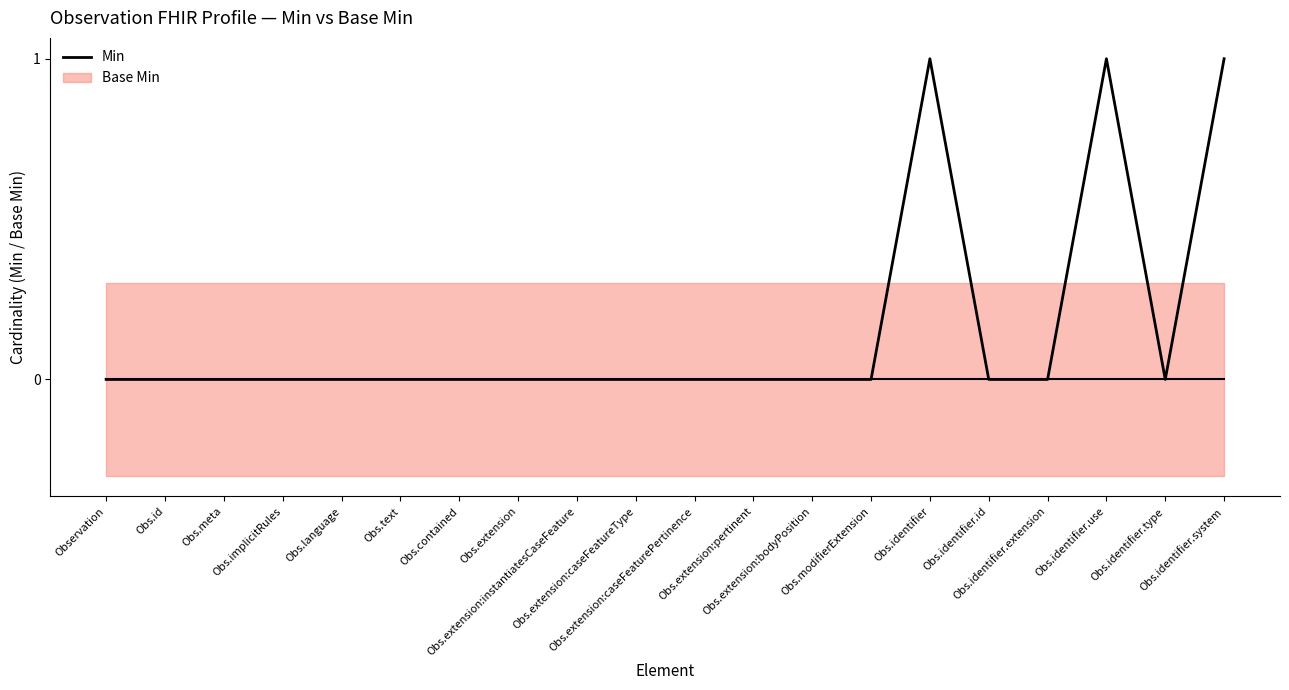

The chart shows a value of 1 at Obs.identifier. True or false?

True